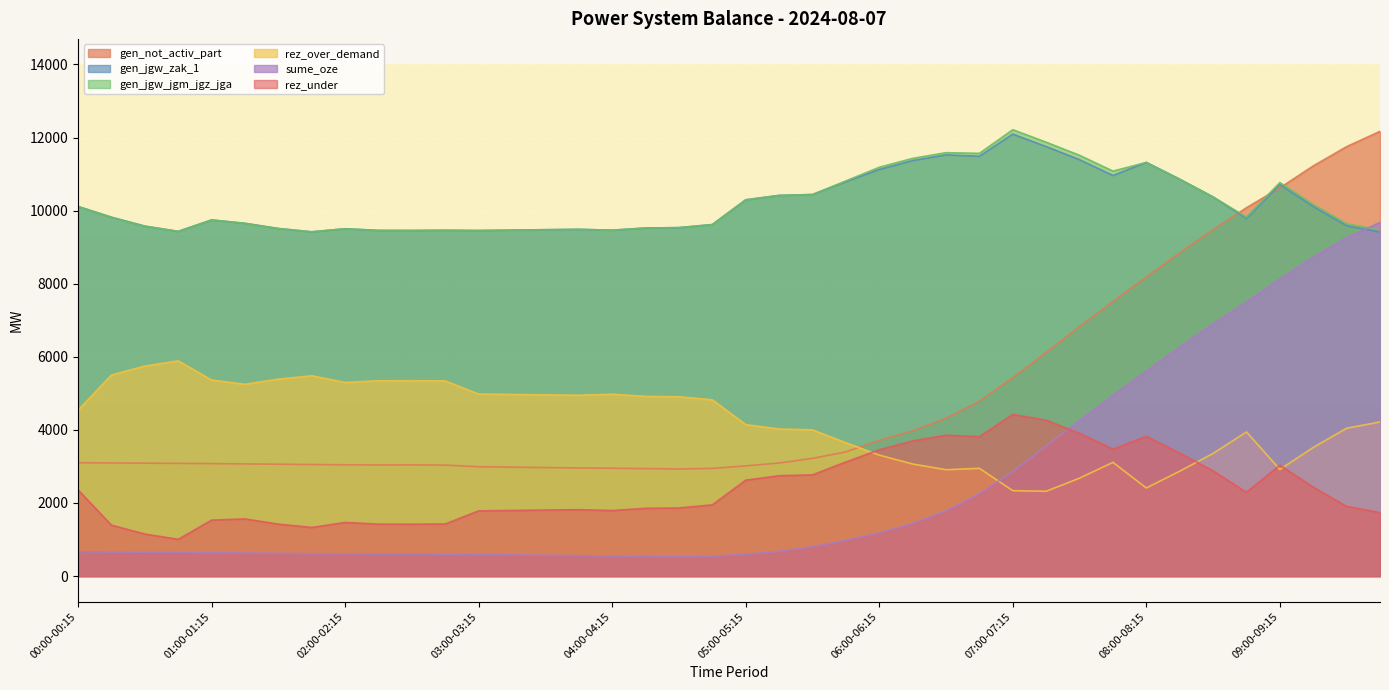

How many values in the rez_over_demand series are below 4538?

20